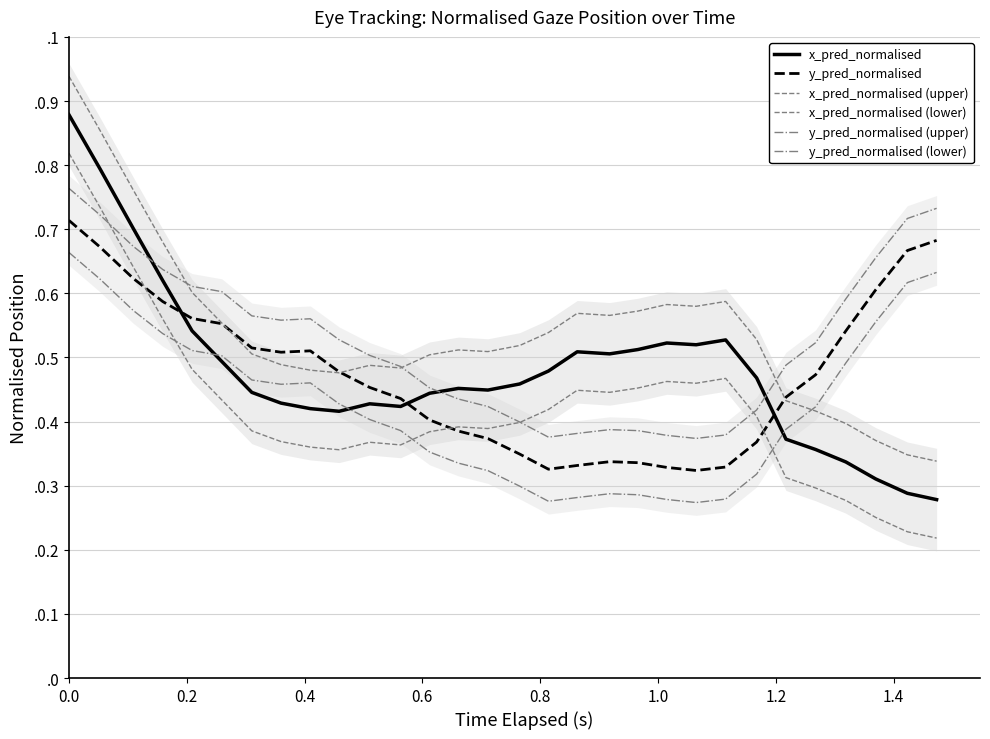

The value of y_pred_normalised (upper) at 26 is 0.4. True or false?

False